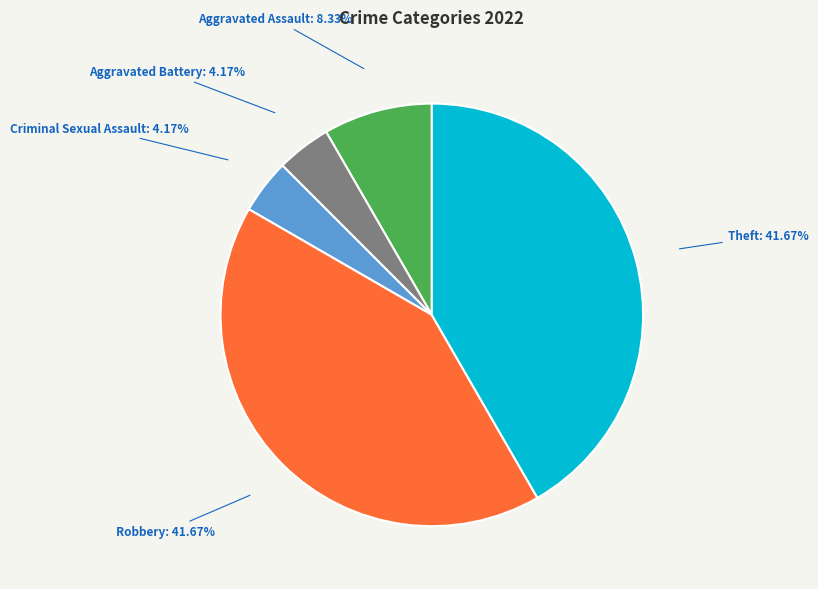

Is there any slice that represents more than half of the pie?

No